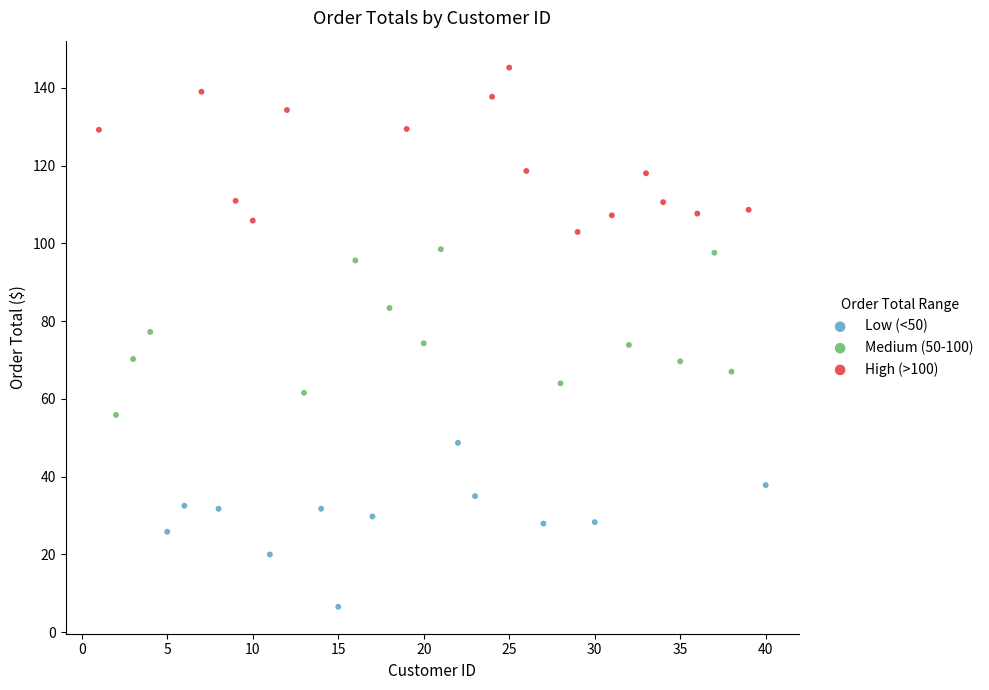

Which series reaches the minimum Y coordinate?

Low (<50)